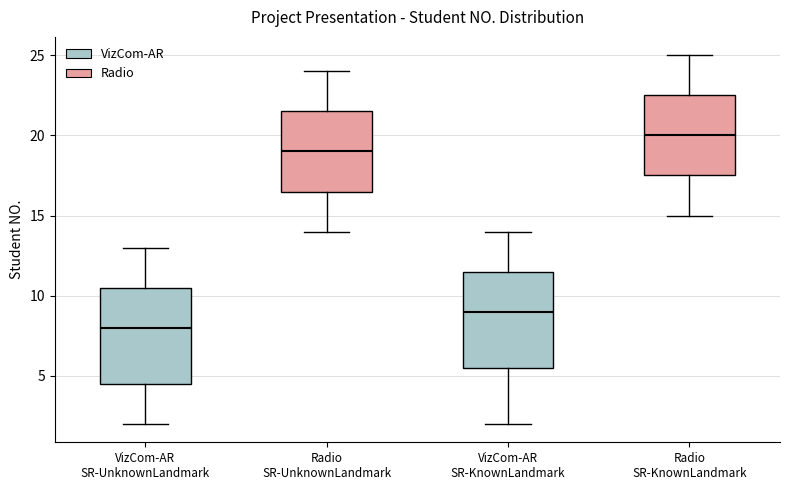

Reading left to right, read every box against the y-axis: the position of its median line, the range the box covers, and the ends of its whiskers. The values are not printed on the chart, so give them approximately, as read against the axis.

VizCom-AR SR-UnknownLandmark: median 8.0, box 4.5 to 10.5, whiskers 2.0 to 13.0
Radio SR-UnknownLandmark: median 19.0, box 16.5 to 21.5, whiskers 14.0 to 24.0
VizCom-AR SR-KnownLandmark: median 9.0, box 5.5 to 11.5, whiskers 2.0 to 14.0
Radio SR-KnownLandmark: median 20.0, box 17.5 to 22.5, whiskers 15.0 to 25.0